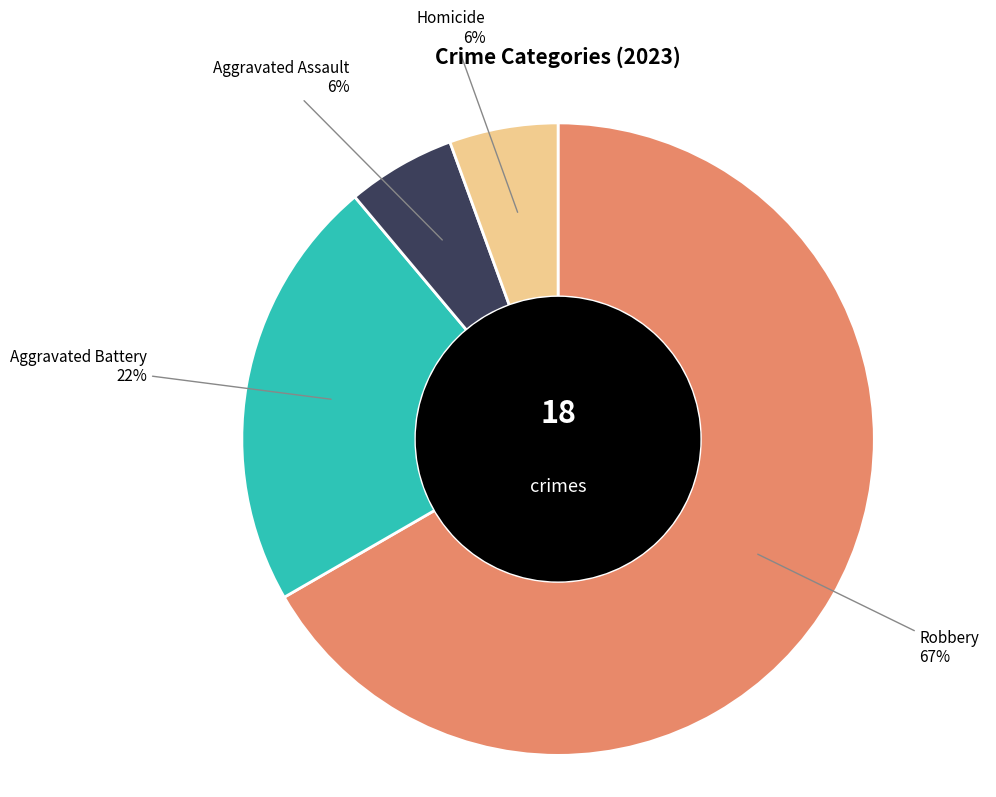

To the nearest percent, what is the average slice percentage?

25%